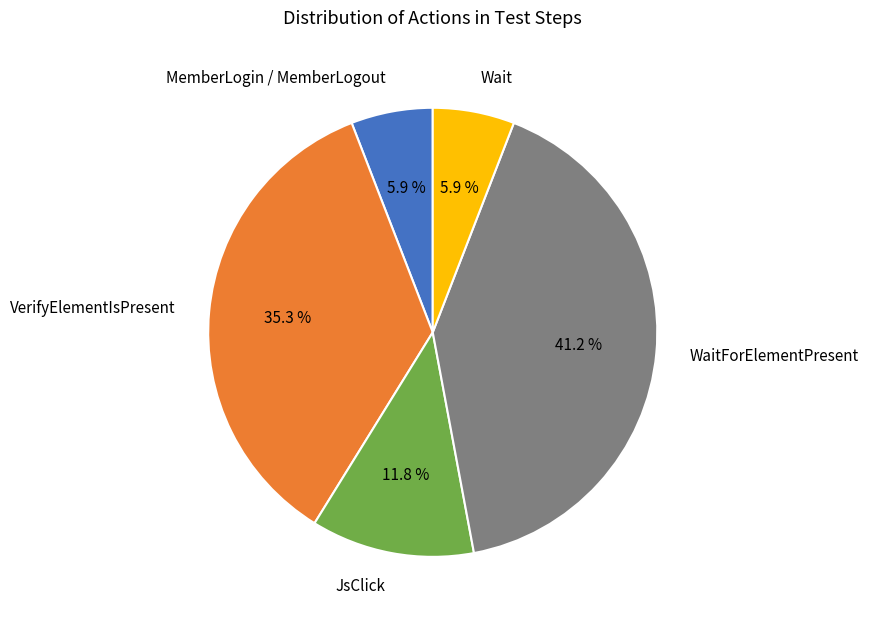

Which slice is the largest?

WaitForElementPresent